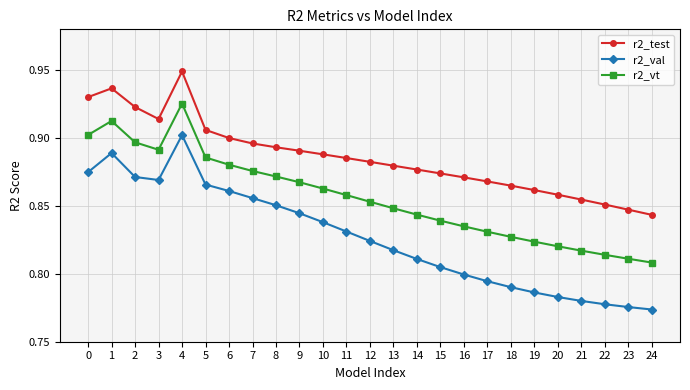

Which category has the highest value in the r2_vt series?

4